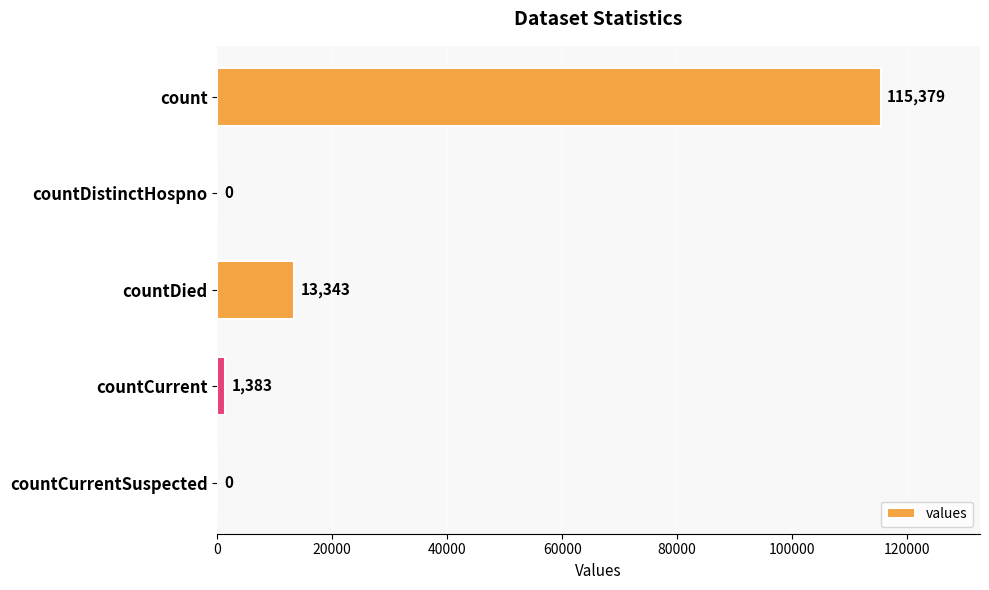

Reading top to bottom, transcribe all the data shown in this chart.

count=115379	countDistinctHospno=0	countDied=13343	countCurrent=1383	countCurrentSuspected=0